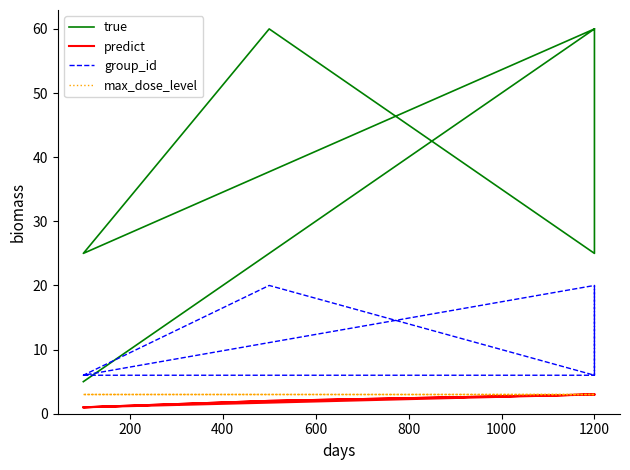

At 800, list the series in order from largest to smallest.

true, group_id, max_dose_level, predict